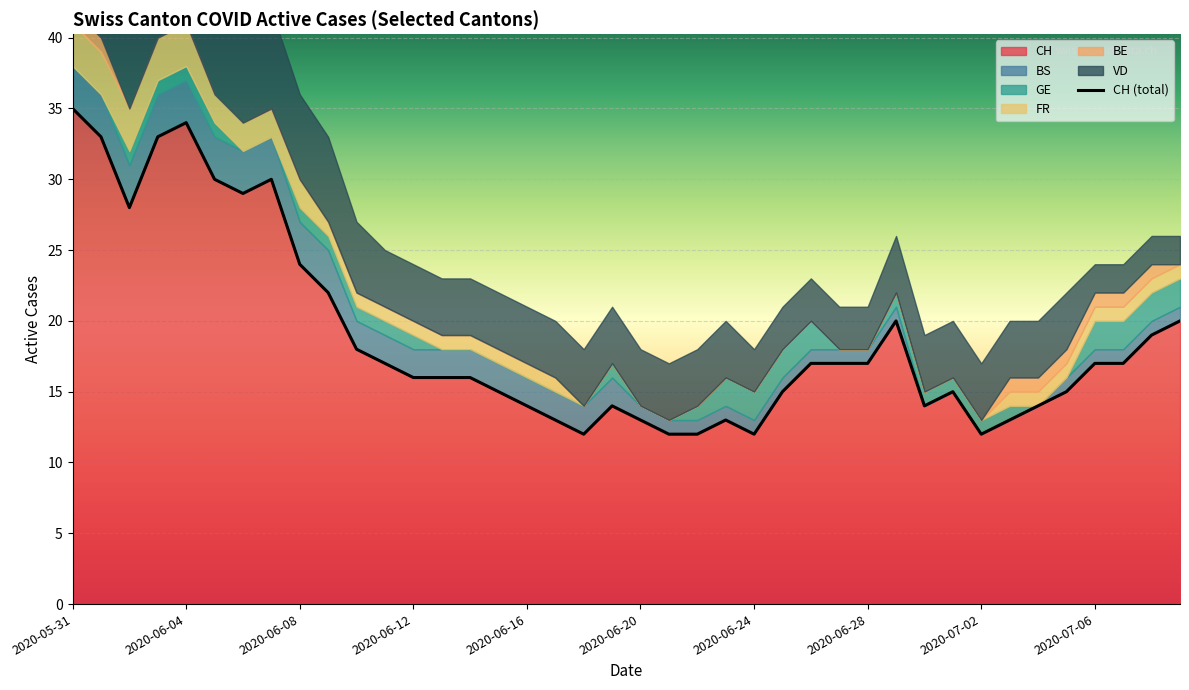

At which label does the data first exceed 17?

2020-05-31